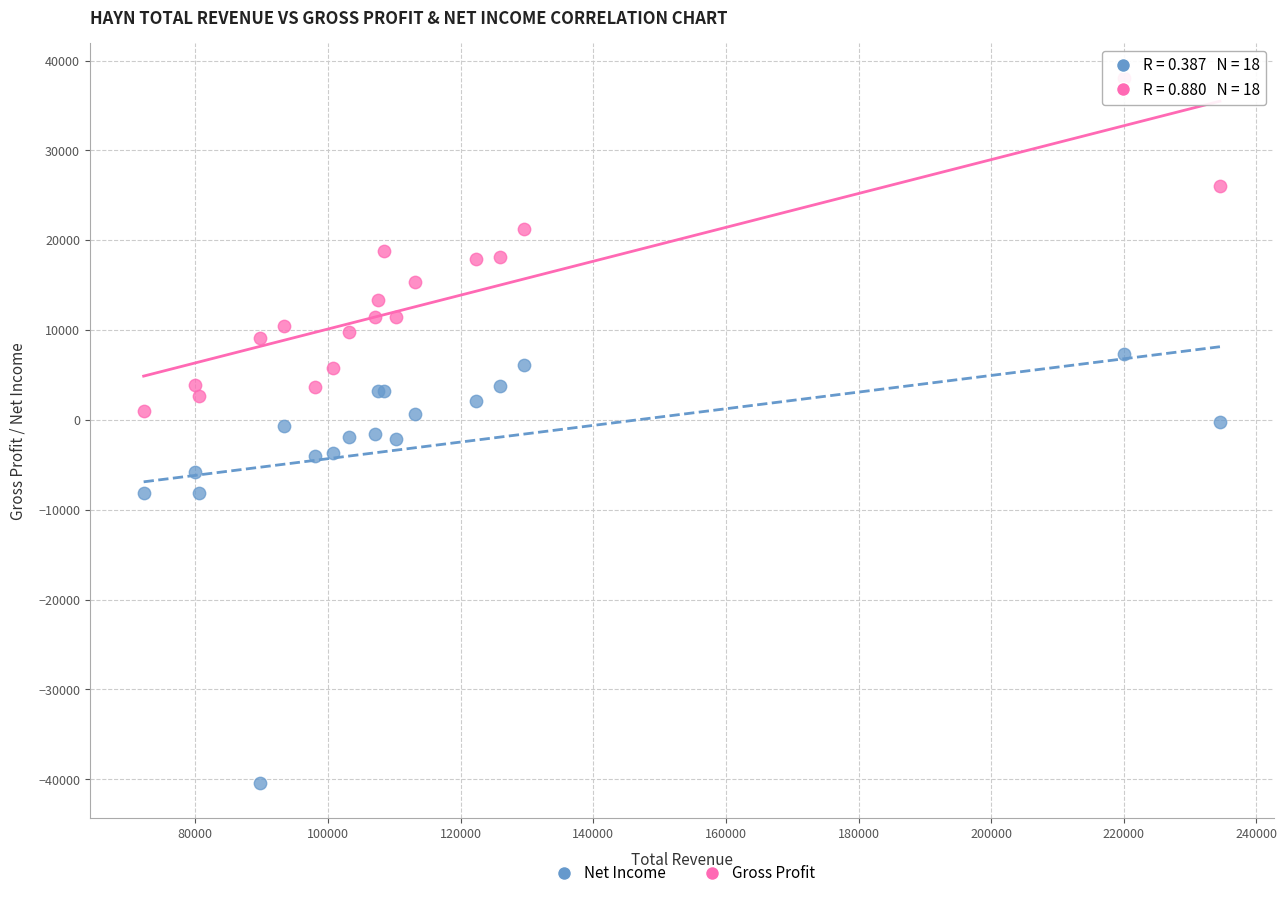

Which series reaches the maximum Y coordinate?

Gross Profit